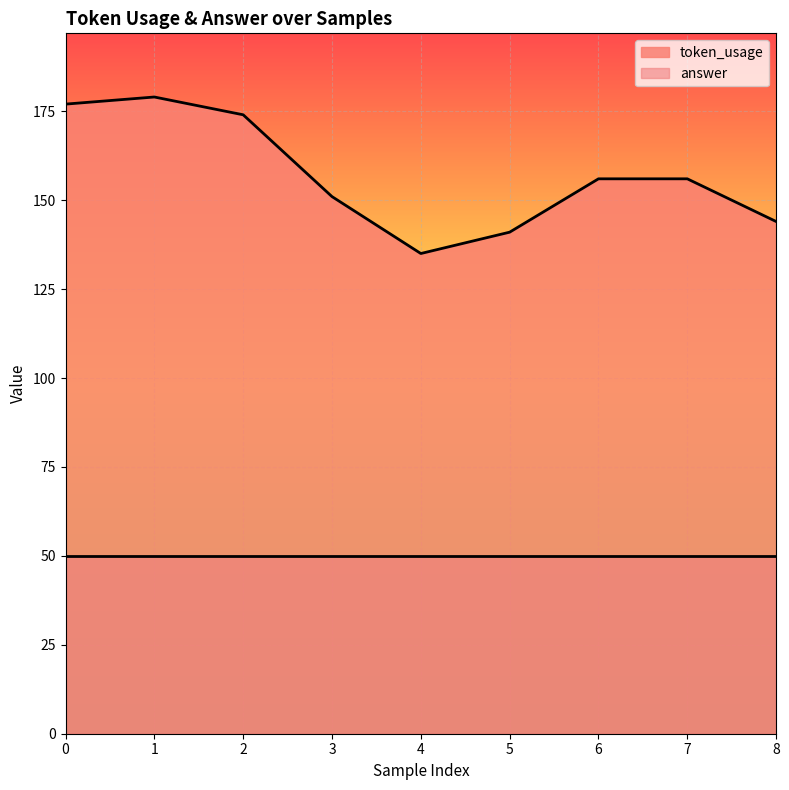

What is the sum of all values?

1413